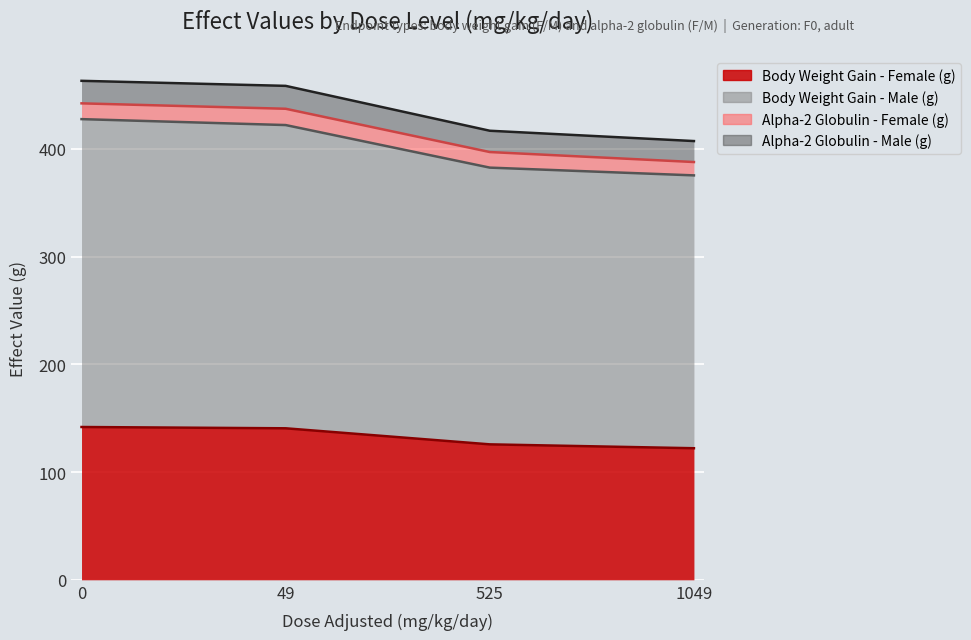

Which series changed the most between 0 and 525?

Body Weight Gain - Male (g)